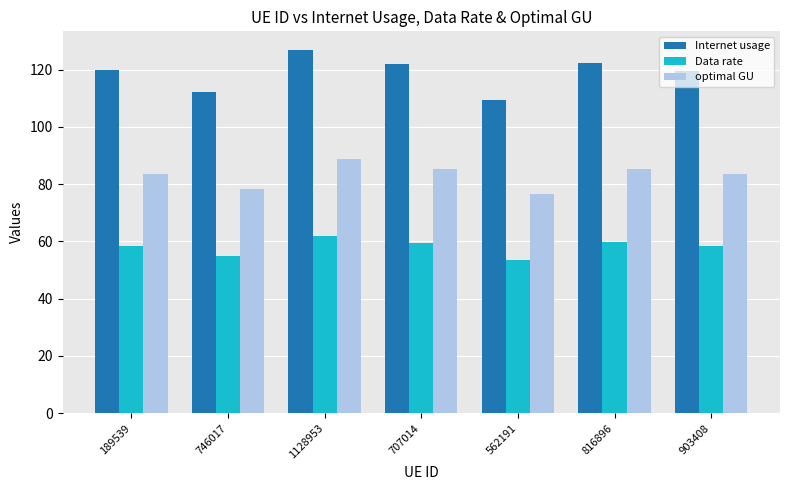

Where does the optimal GU series first go above 83?

189539